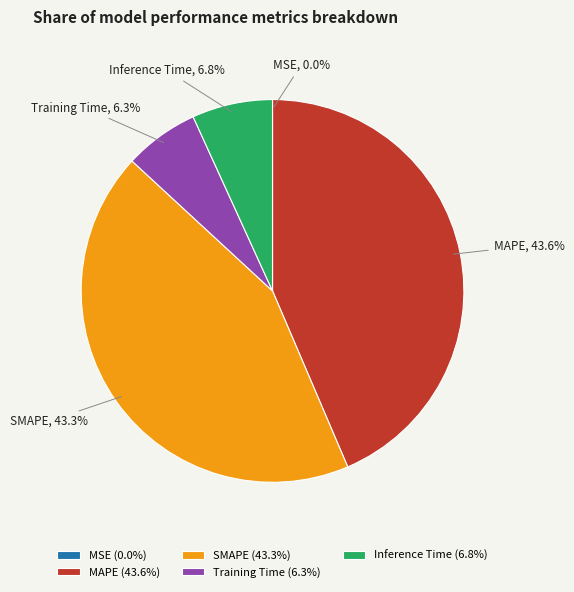

To the nearest percent, what is the average slice percentage?

20%